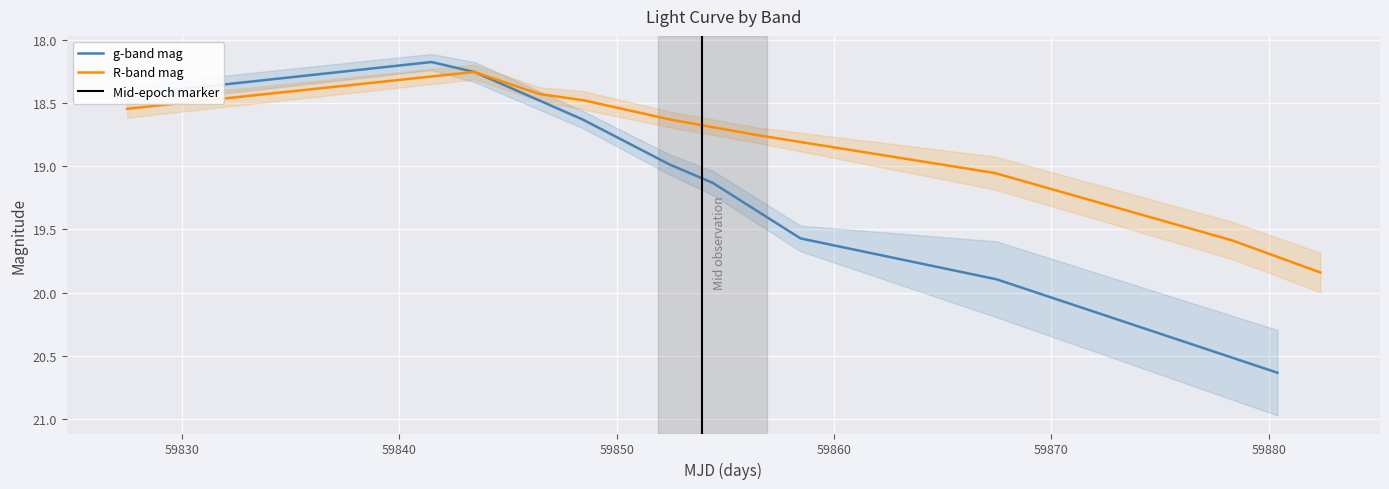

How many interior local valleys does the R-band mag series have?

1